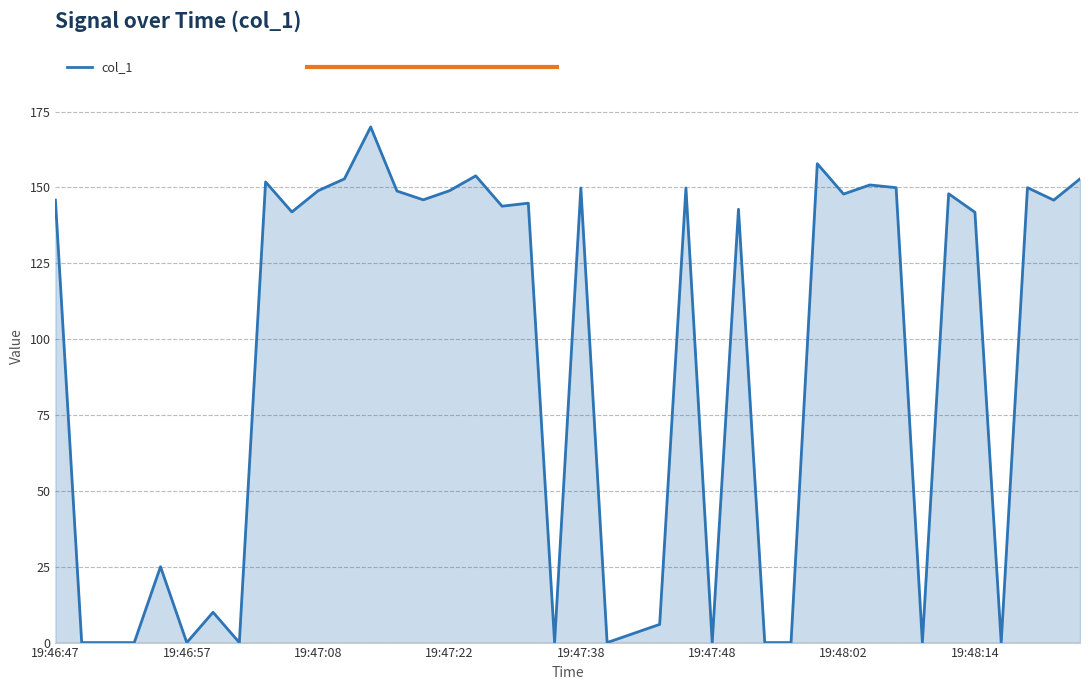

What is the maximum value shown in the chart?

169.9